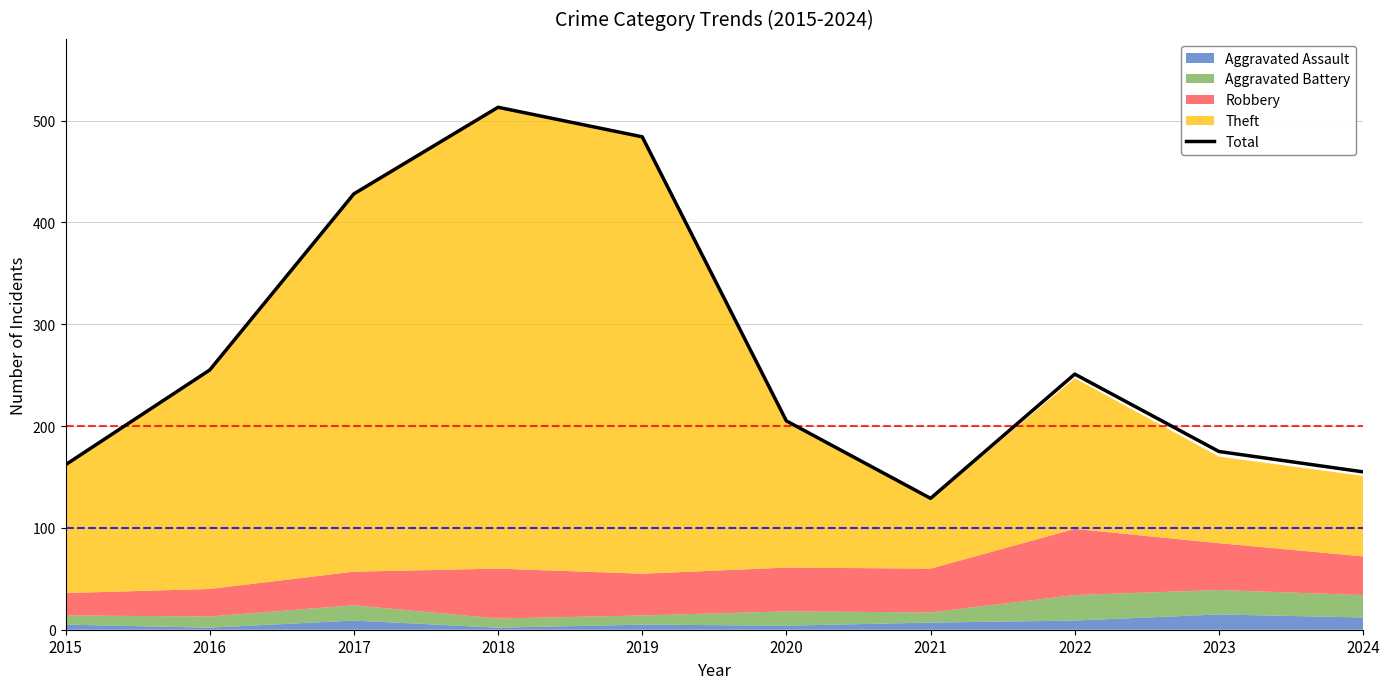

What is the value of the 3rd point from the left?

428